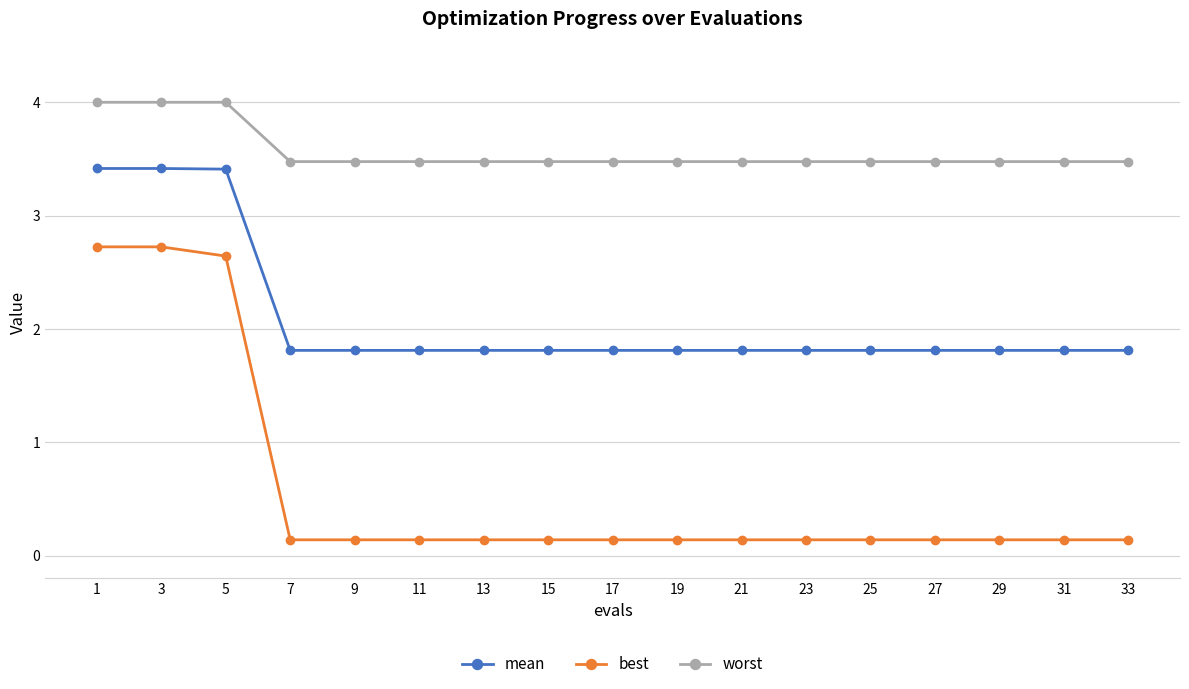

Which series changed the most between 3 and 17?

best